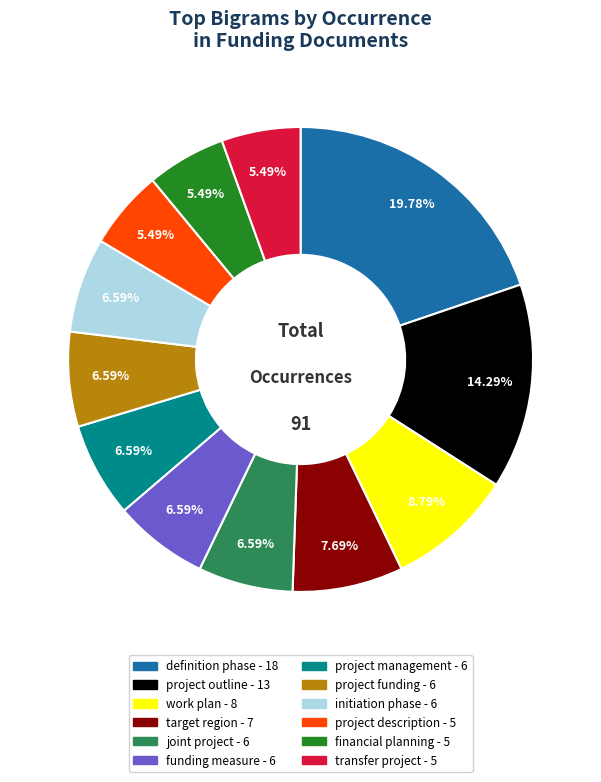

To the nearest percent, what percentage of the pie is joint project?

7%